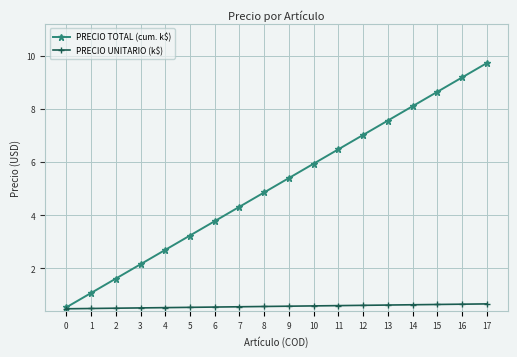

Does the chart have visible grid lines?

Yes